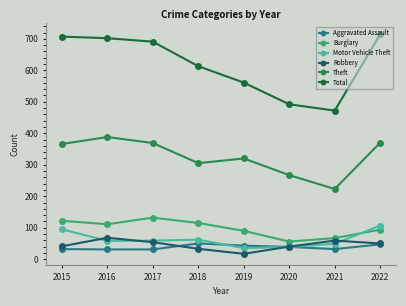

What is the sum of all Motor Vehicle Theft values?

504